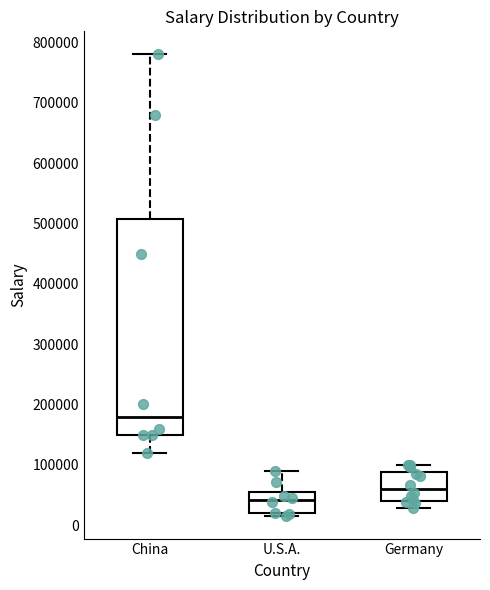

Reading left to right, transcribe this box plot: for each box, give where its median line is, the range the box spans, and where its two whiskers end, as read against the y-axis. The values are not printed on the chart, so give them approximately, as read against the axis.

China: median 180000, box 150000 to 510000, whiskers 120000 to 780000
U.S.A.: median 40000, box 20000 to 50000, whiskers 20000 (just below the box's lower edge) to 90000
Germany: median 60000, box 40000 to 90000, whiskers 30000 to 100000